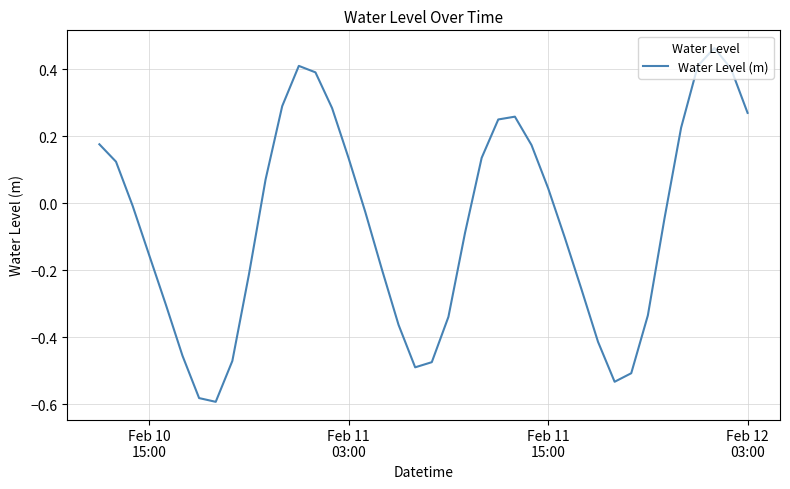

What is the difference between the maximum and minimum values?

1.1